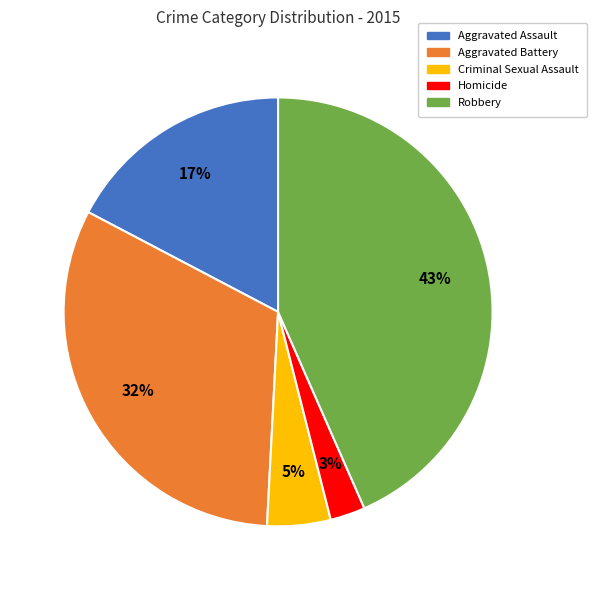

Does Aggravated Battery account for over 50% of the chart?

No